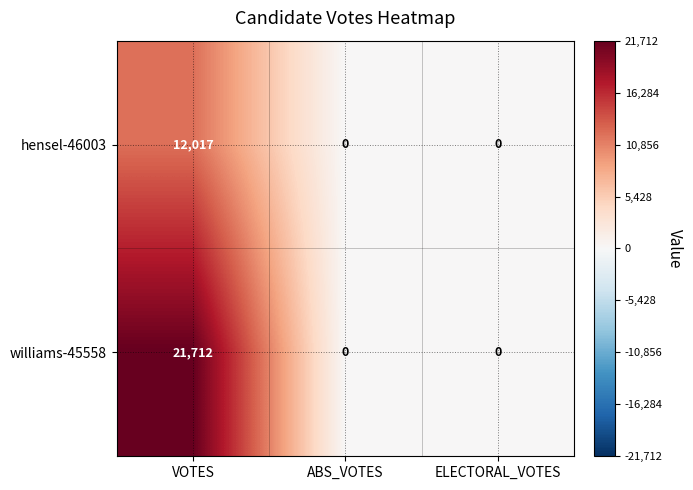

How many williams-45558 values are between 0 and 21712?

3